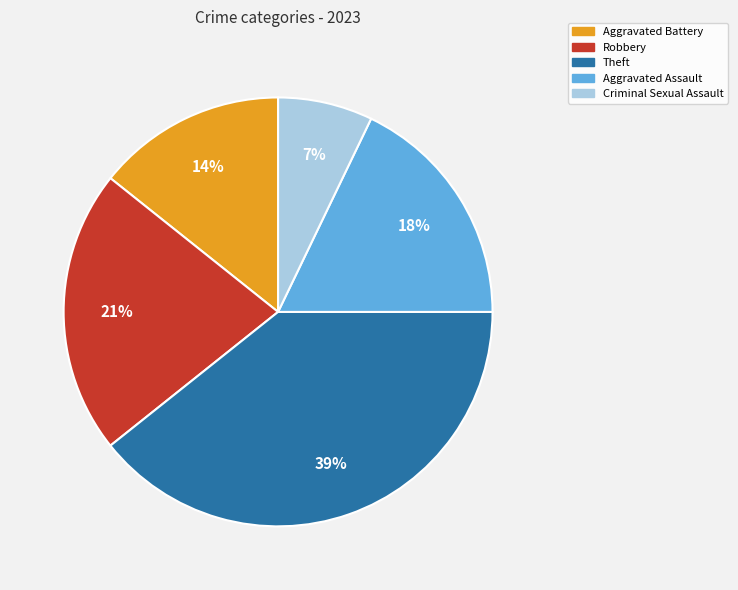

Rank the categories by value from highest to lowest.

Theft, Robbery, Aggravated Assault, Aggravated Battery, Criminal Sexual Assault